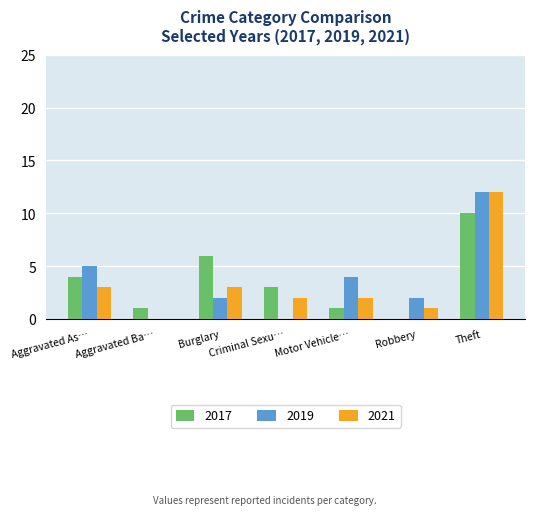

Which series changed the most between Motor Vehicle… and Theft?

2021